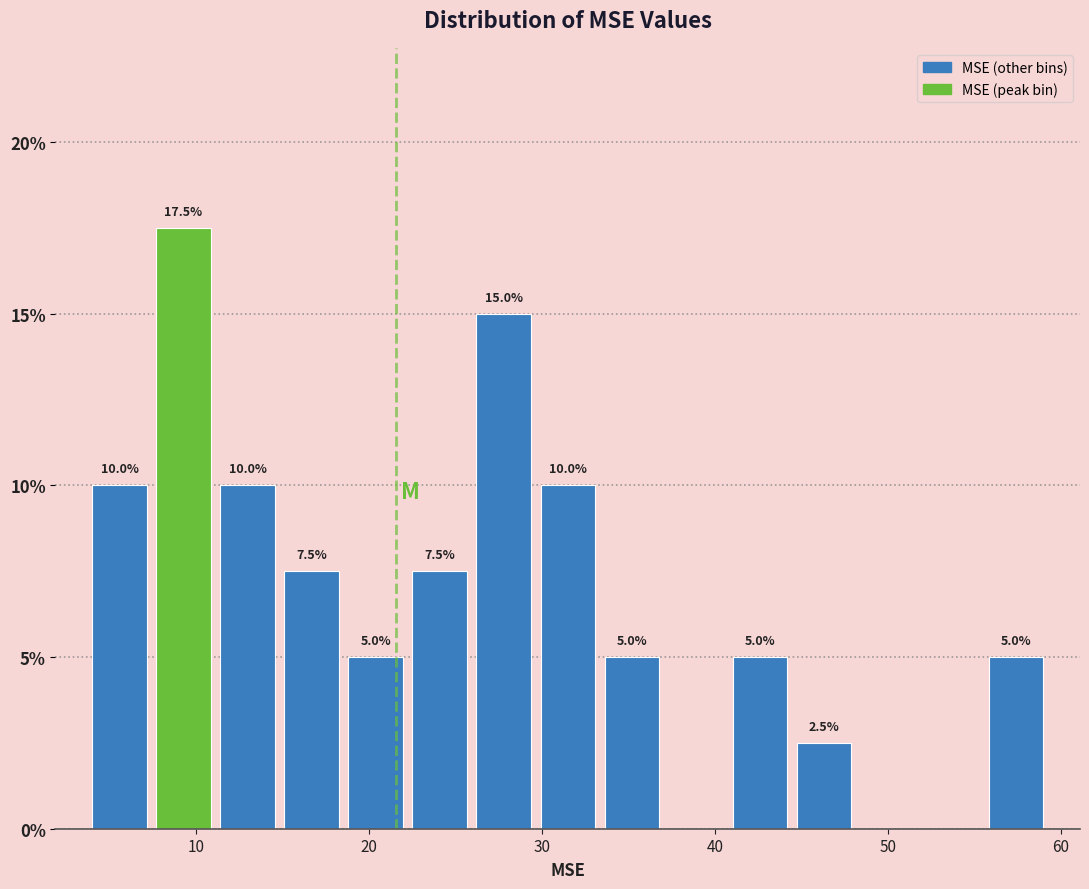

Around what value on the x-axis is the tallest bar? Give the approximate position of its centre, as read against the axis.

9